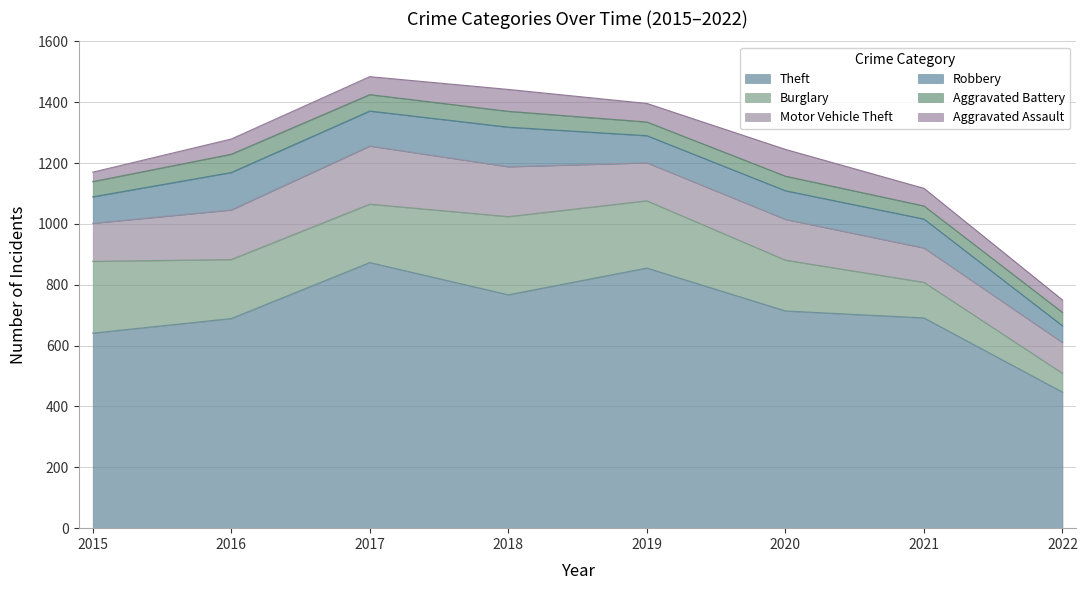

Which category has the lowest value in the Theft series?

2022